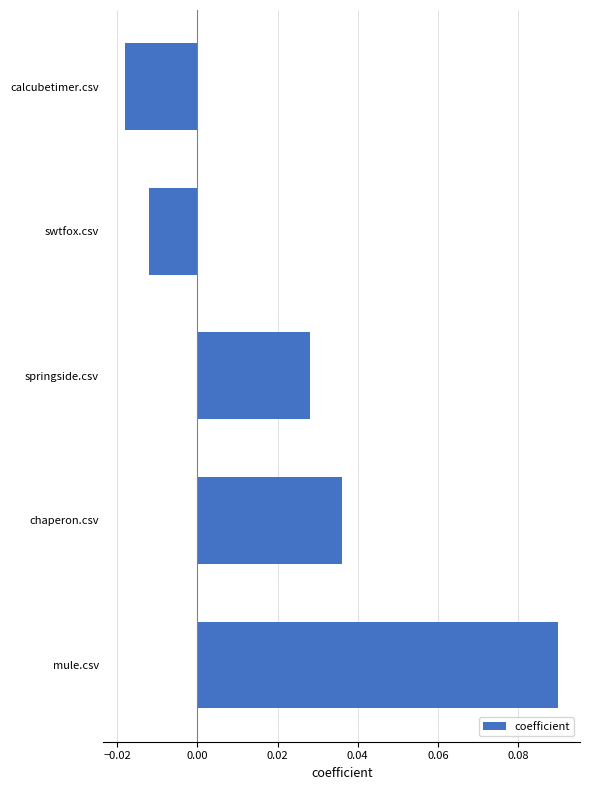

Between swtfox.csv and springside.csv, which is larger?

springside.csv